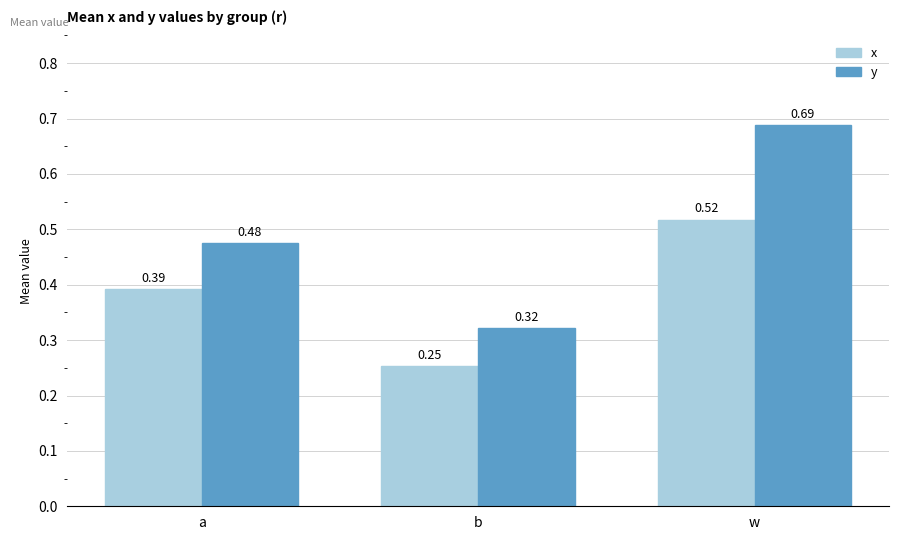

Rank the series by their average value, from highest to lowest.

y, x